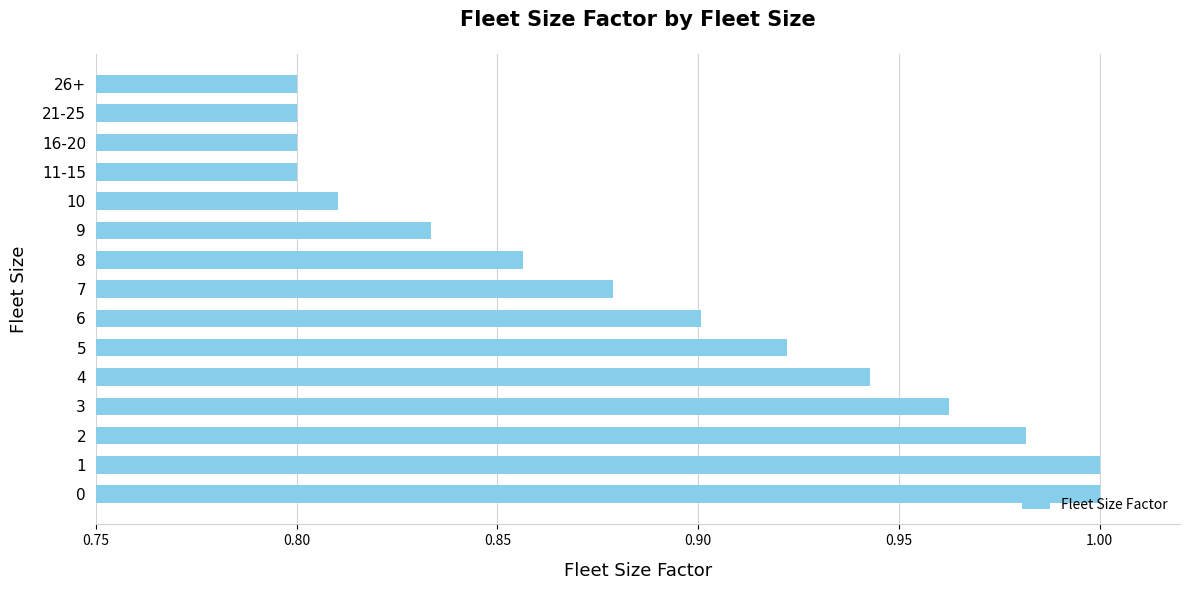

Which has a higher value, 11-15 or 5?

5